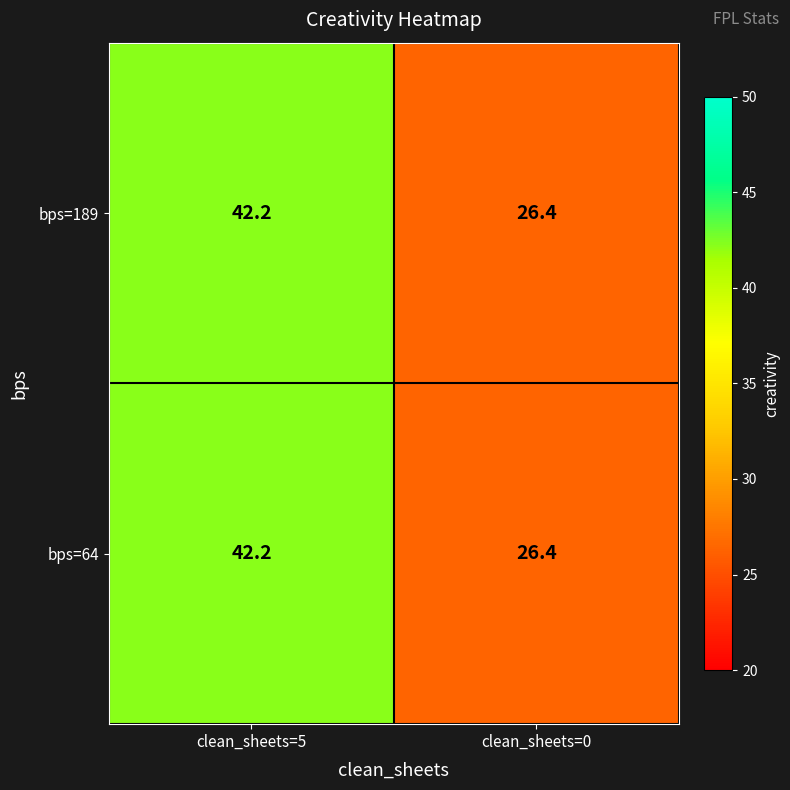

Reading right to left, transcribe all the data shown in this chart.

bps=189: clean_sheets=0=26.4	clean_sheets=5=42.2
bps=64: clean_sheets=0=26.4	clean_sheets=5=42.2